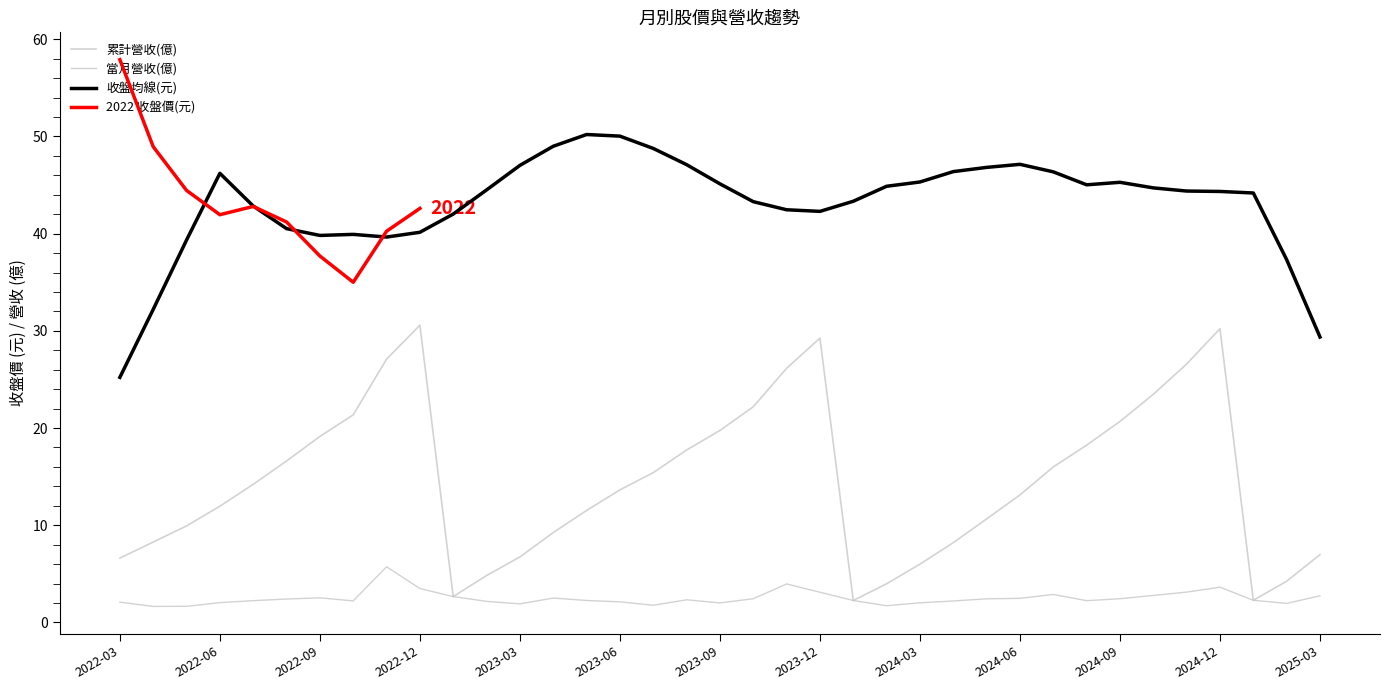

What position from the right is 2023-09?

19